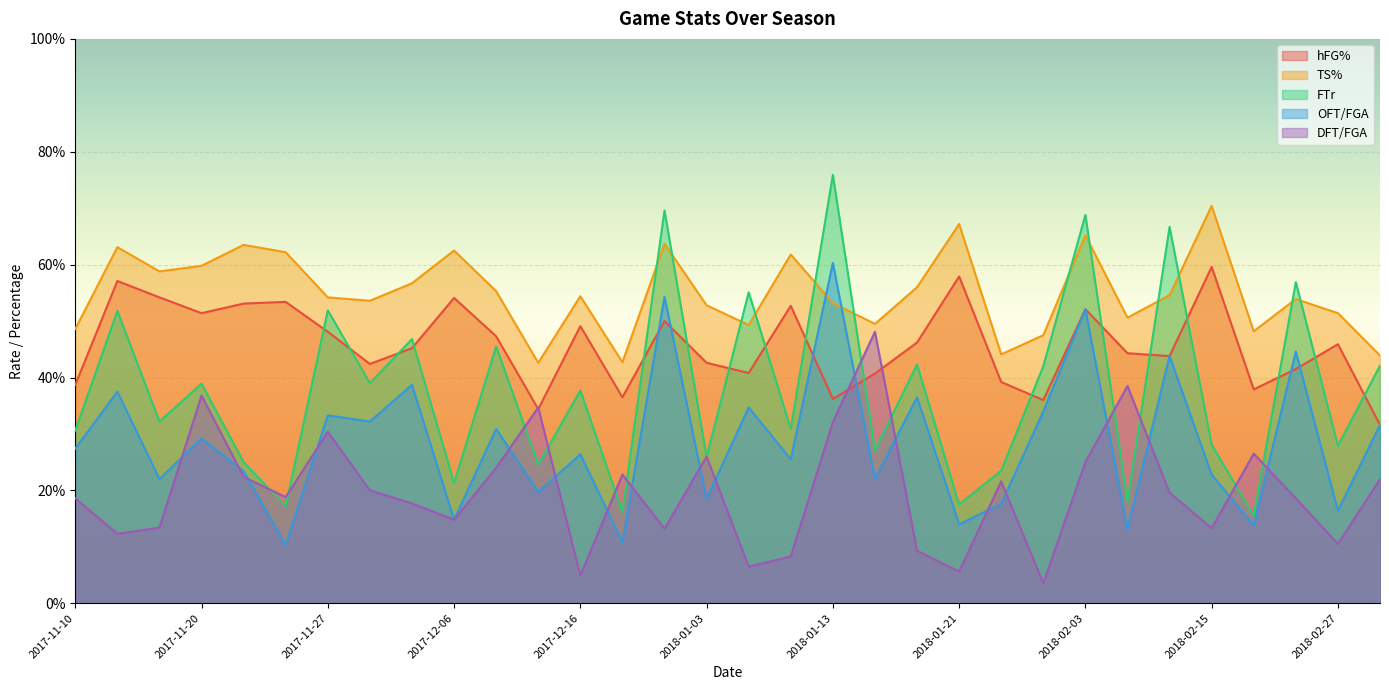

At which category is the sum across all series the highest?

2018-02-03